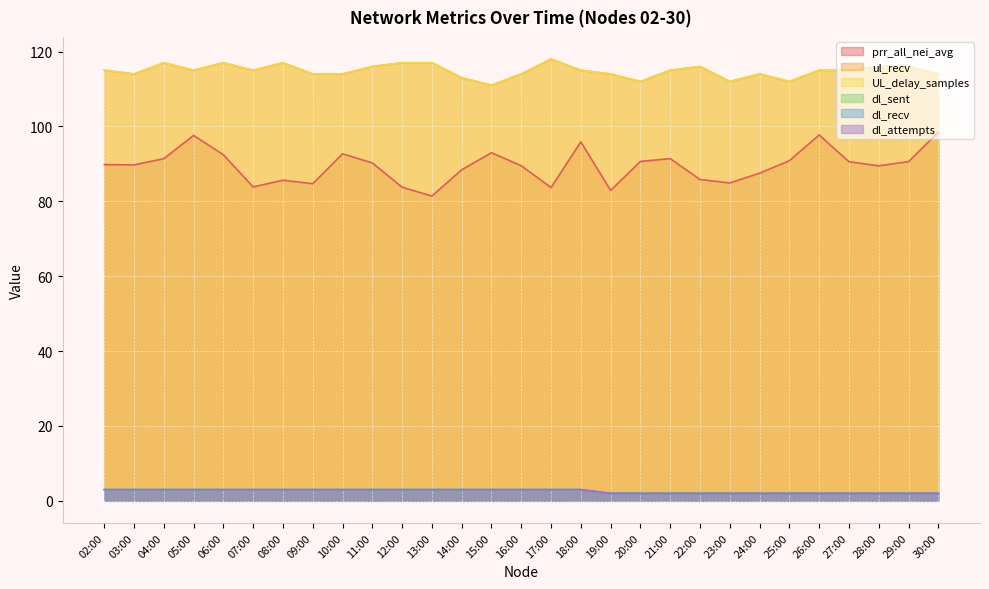

The value of dl_recv at 13:00 is 3.0. True or false?

True